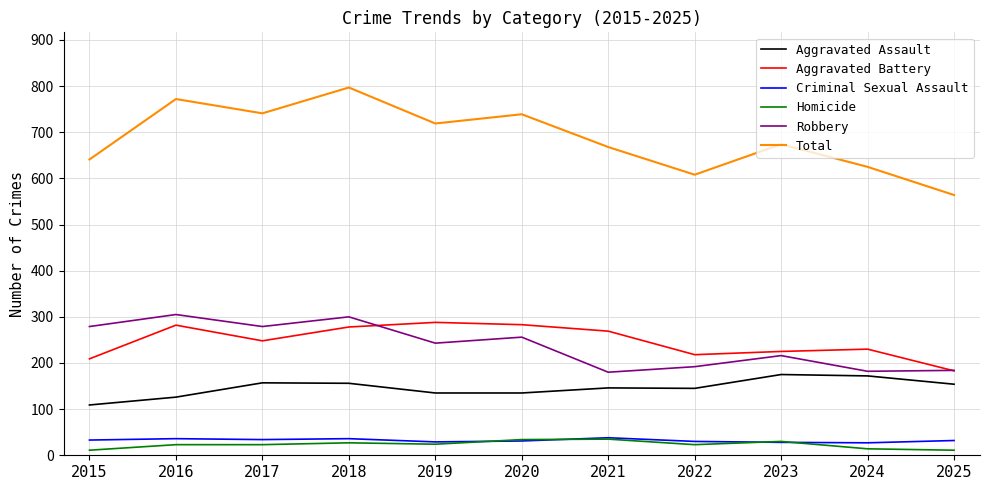

Which series has the widest spread of values?

Total